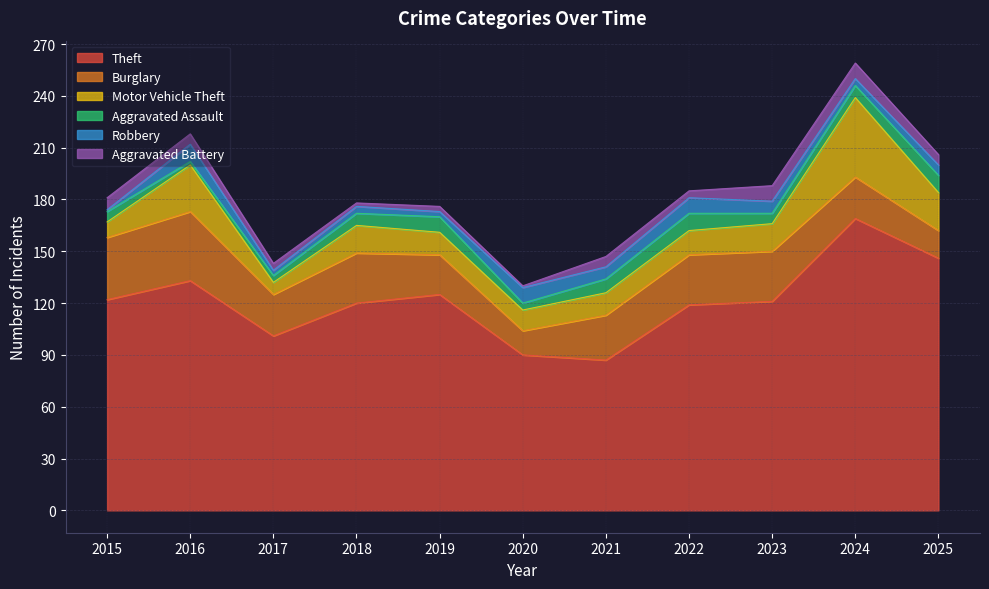

True or false: Aggravated Assault and Theft intersect in this chart.

False